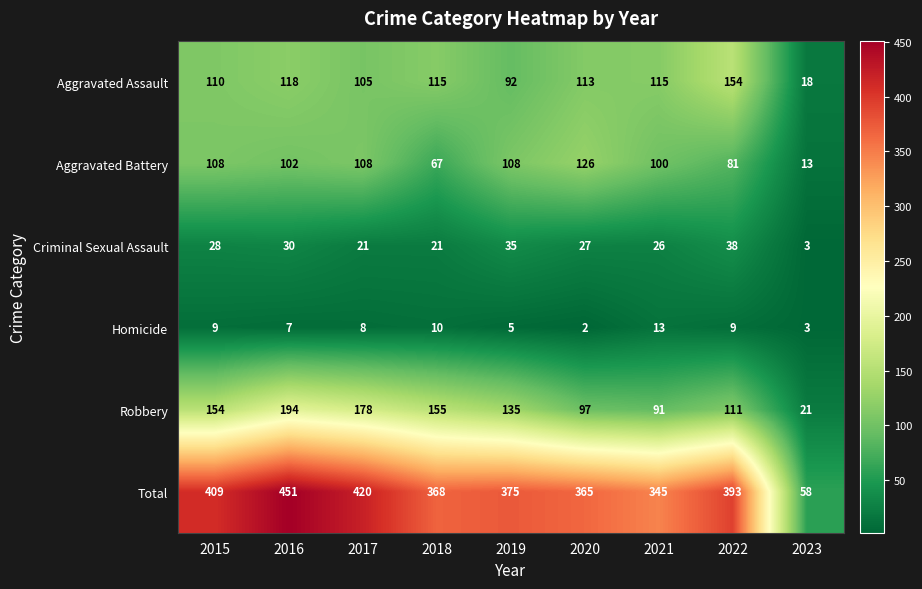

The value of Total at 2017 is 596. True or false?

False